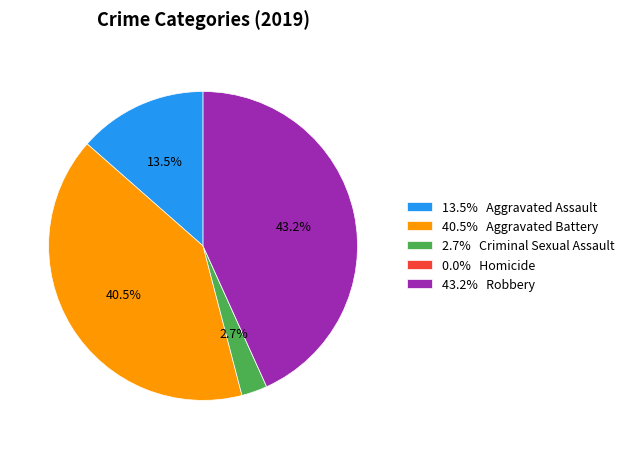

Which has a higher value, 13.5% Aggravated Assault or 2.7% Criminal Sexual Assault?

13.5% Aggravated Assault